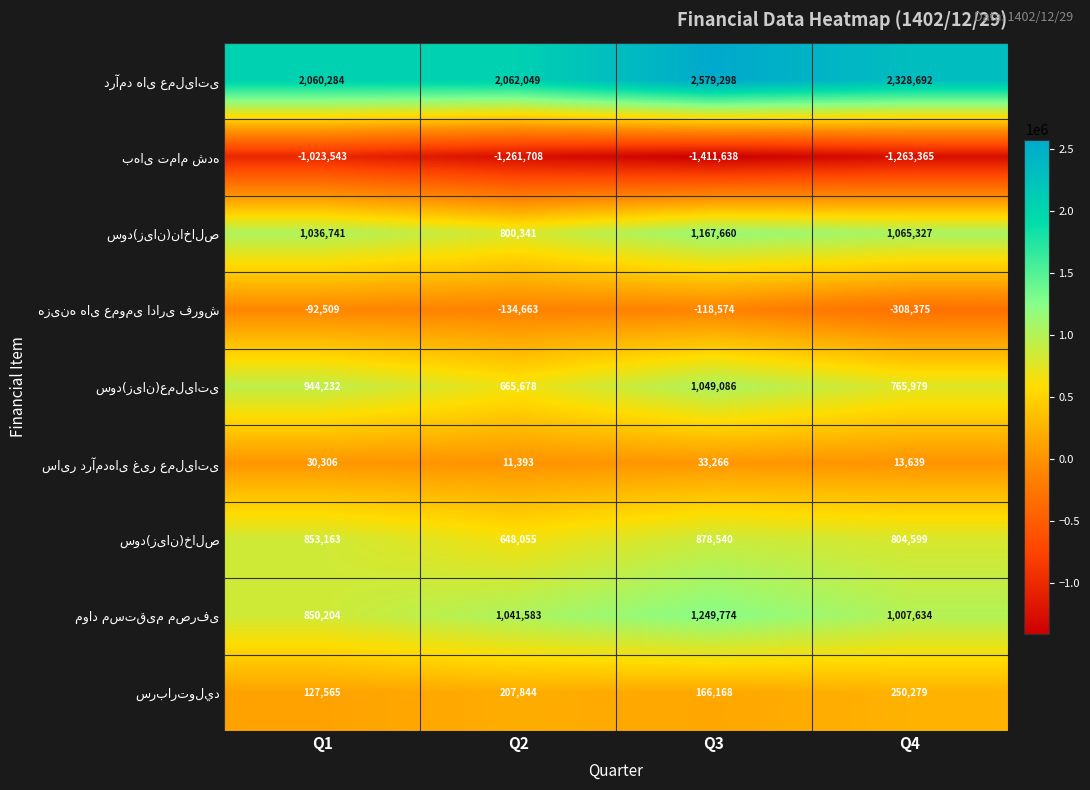

At which category is the sum across all series the highest?

Q3